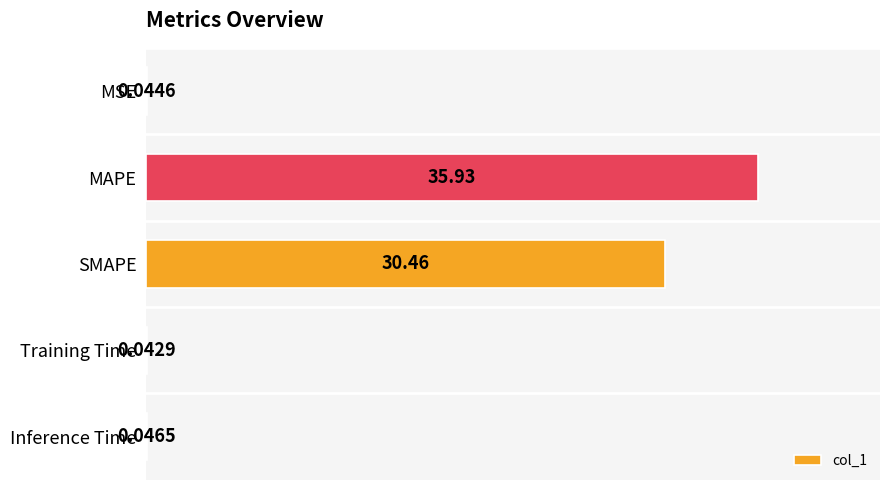

Where is the data nearest to the value 17?

SMAPE